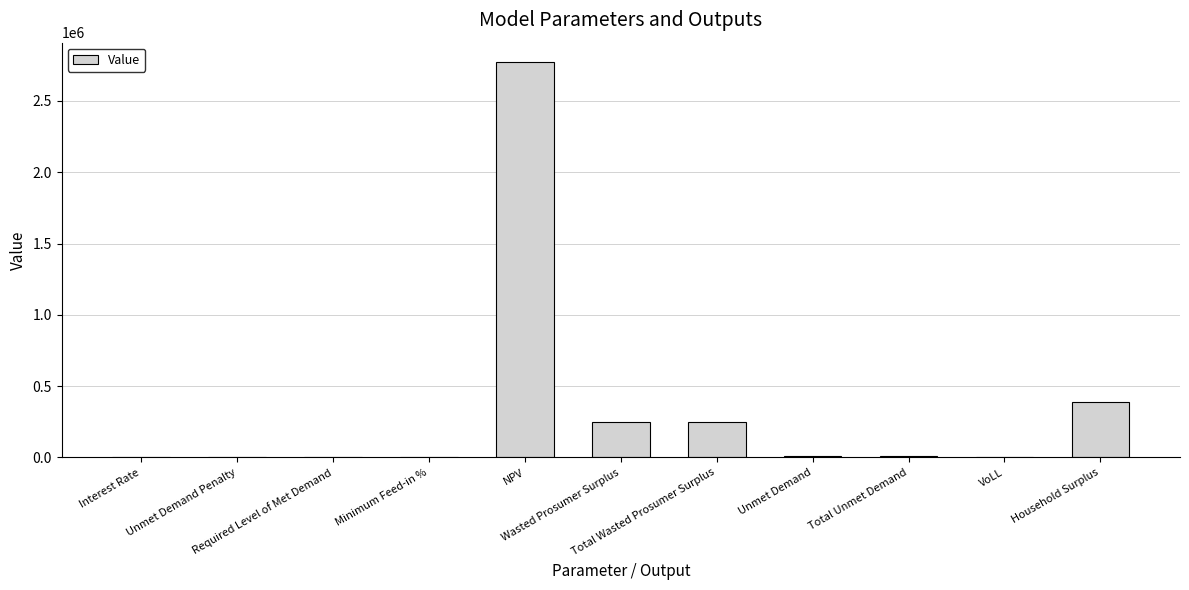

What is the maximum value shown in the chart?

2769704.9